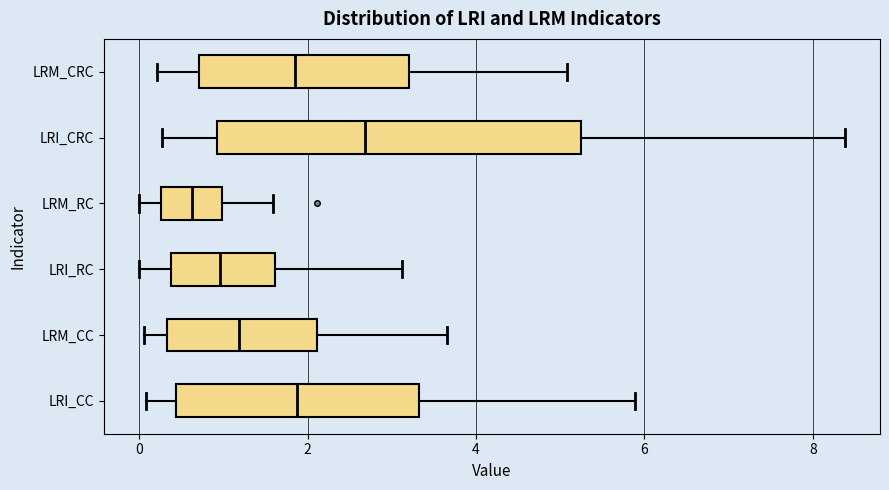

Comparing the boxes themselves (not the whiskers), which one is the widest?

LRI_CRC